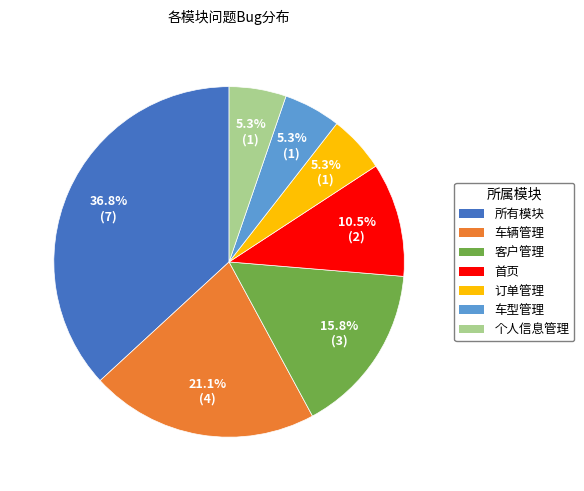

What percentage is the 个人信息管理 slice, to the nearest percent?

5%